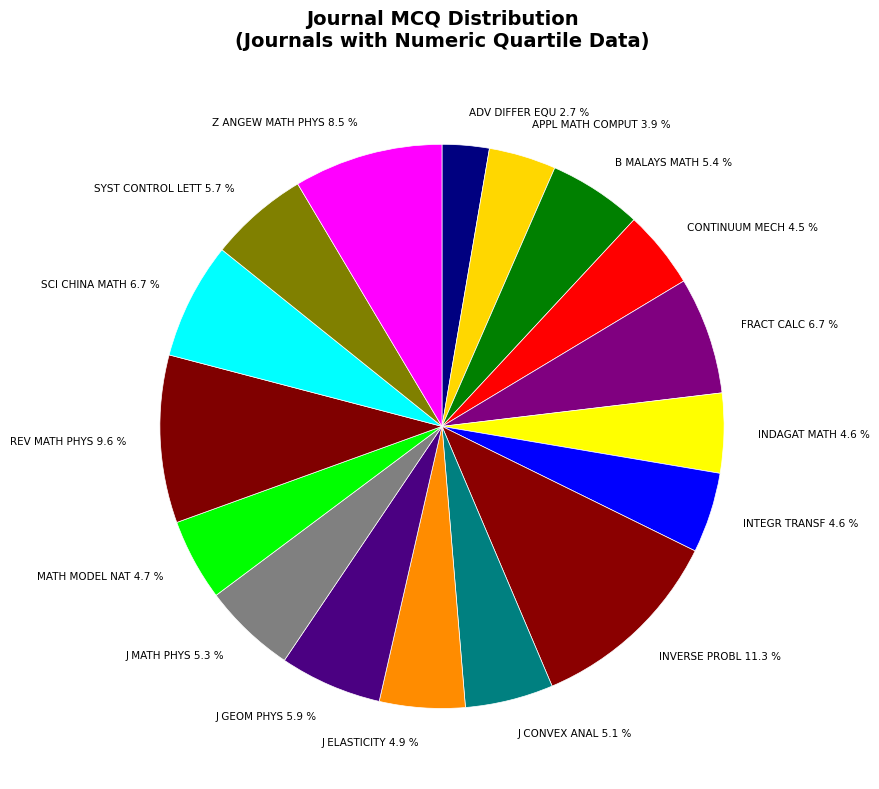

Which has a higher value, J ELASTICITY or INVERSE PROBL?

INVERSE PROBL